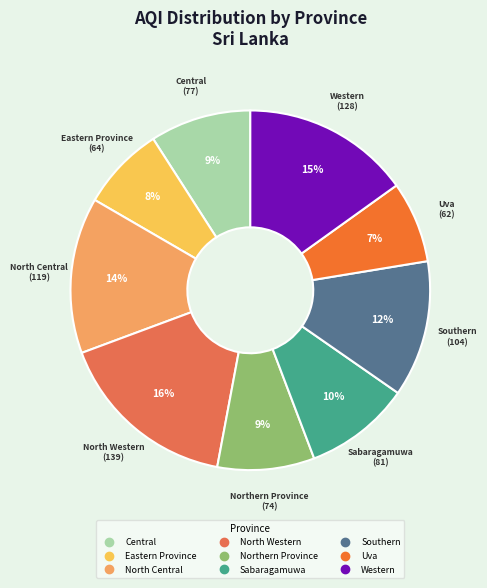

Combined, do Northern Province and North Western account for over 50%?

No